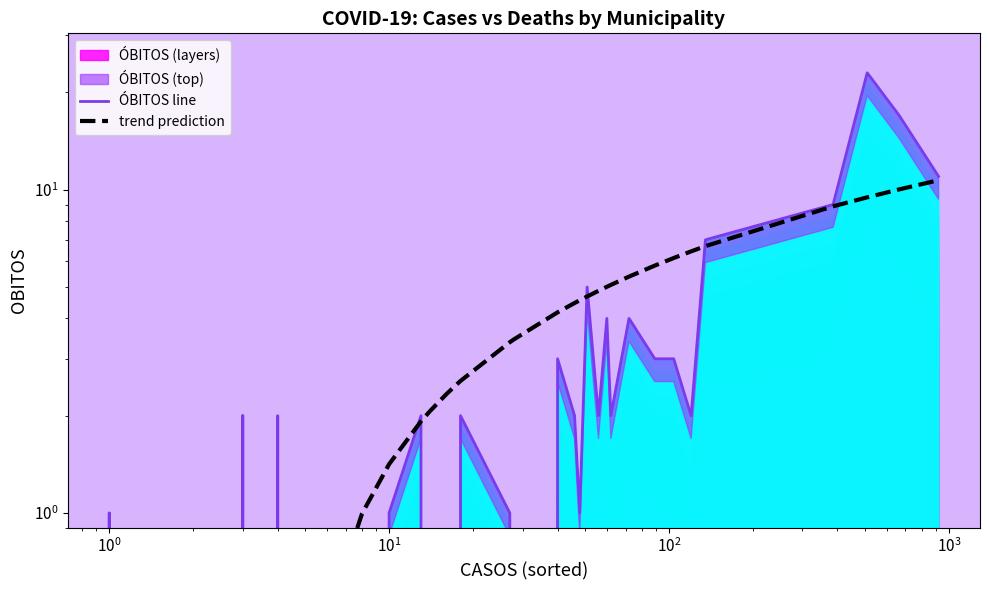

How many values in the trend prediction series are below 2?

18